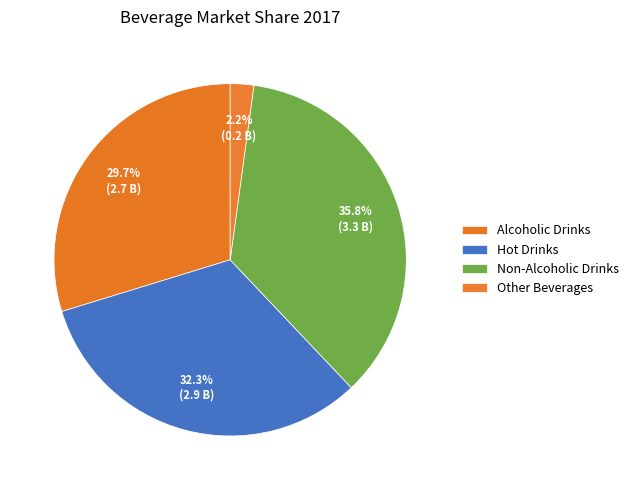

To the nearest percent, what portion does Non-Alcoholic Drinks represent?

36%